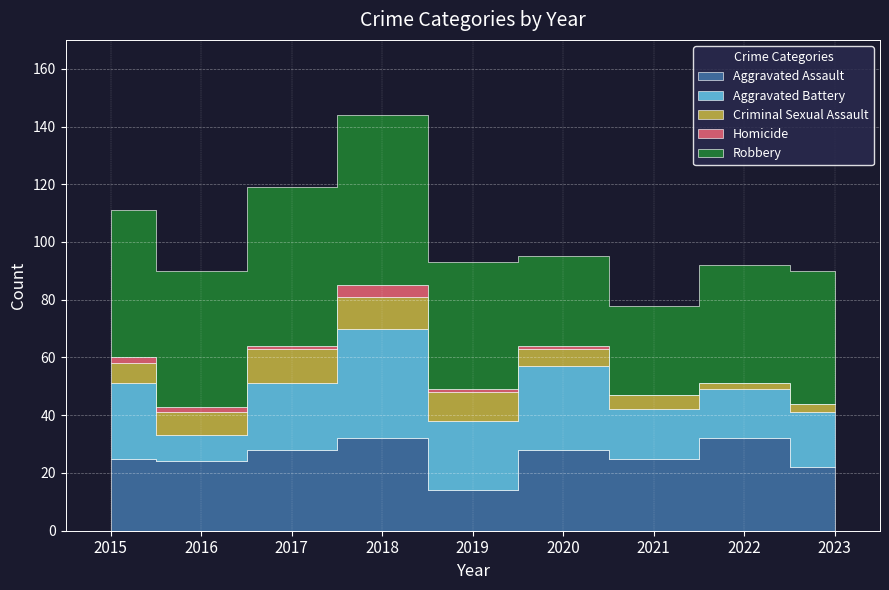

Reading left to right, extract all data points from this chart.

Aggravated Assault: 2015=25	2016=24	2017=28	2018=32	2019=14	2020=28	2021=25	2022=32	2023=22
Aggravated Battery: 2015=26	2016=9	2017=23	2018=38	2019=24	2020=29	2021=17	2022=17	2023=19
Criminal Sexual Assault: 2015=7	2016=8	2017=12	2018=11	2019=10	2020=6	2021=5	2022=2	2023=3
Homicide: 2015=2	2016=2	2017=1	2018=4	2019=1	2020=1	2021=0	2022=0	2023=0
Robbery: 2015=51	2016=47	2017=55	2018=59	2019=44	2020=31	2021=31	2022=41	2023=46